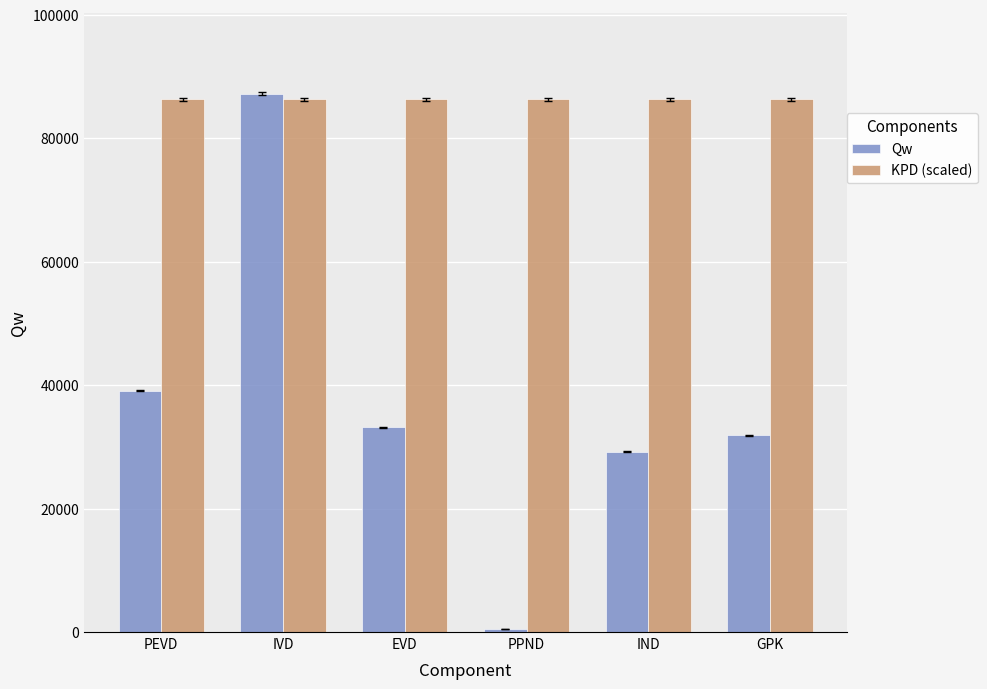

What is the maximum value for KPD (scaled)?

86327.0